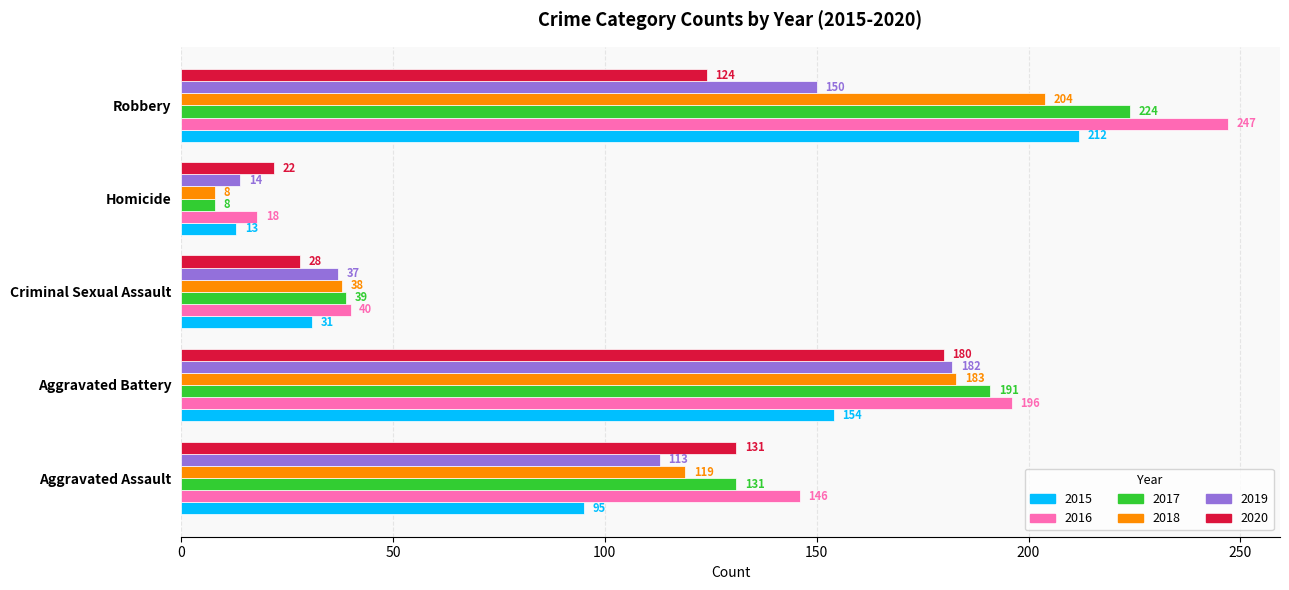

What is the difference between the highest and lowest values at Aggravated Assault?

51